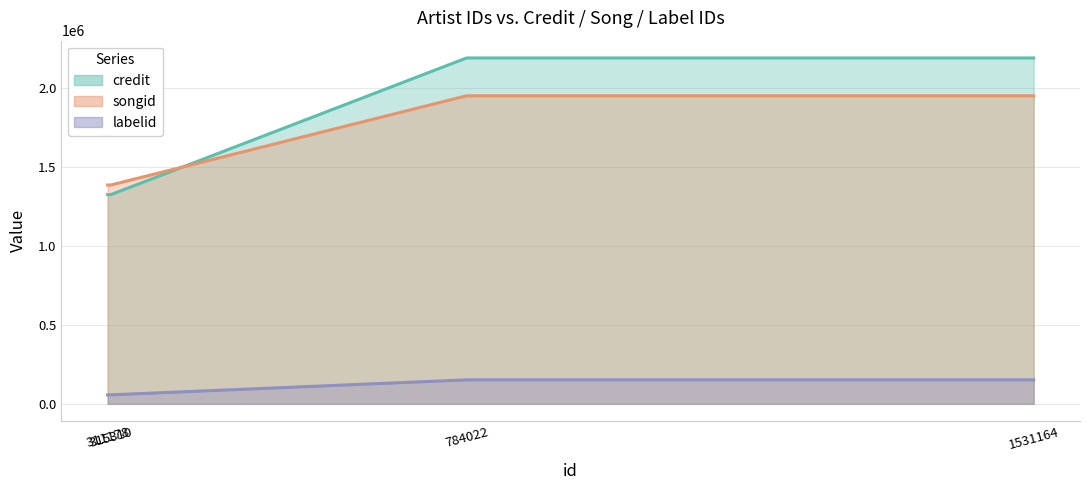

Count the credit values in the range 1323998 to 2189021.

4